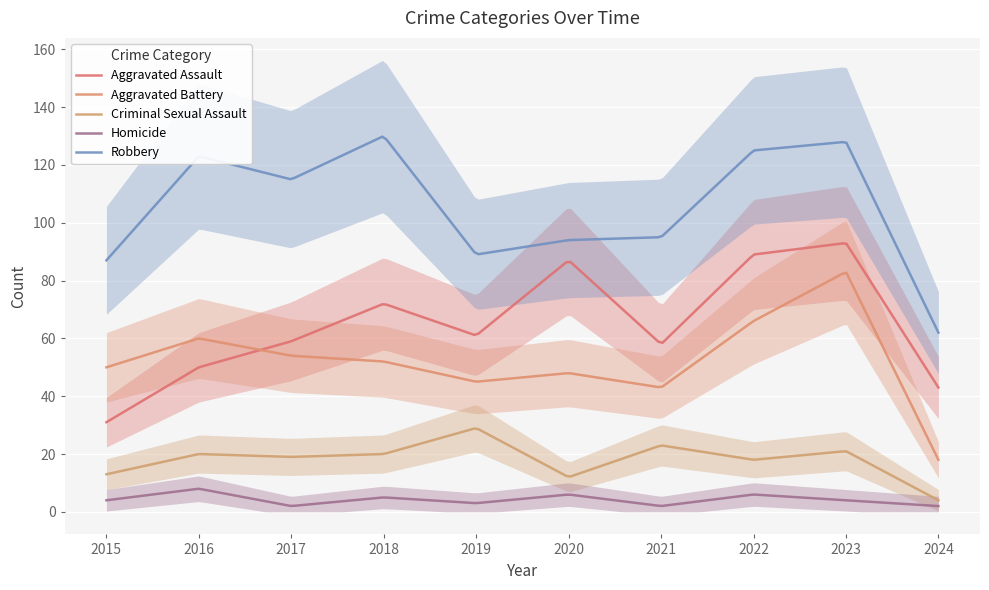

Reading left to right, what are all the values shown in this chart?

Aggravated Assault: 31	50	59	72	61	87	58	89	93	43
Aggravated Battery: 50	60	54	52	45	48	43	66	83	18
Criminal Sexual Assault: 13	20	19	20	29	12	23	18	21	4
Homicide: 4	8	2	5	3	6	2	6	4	2
Robbery: 87	123	115	130	89	94	95	125	128	62